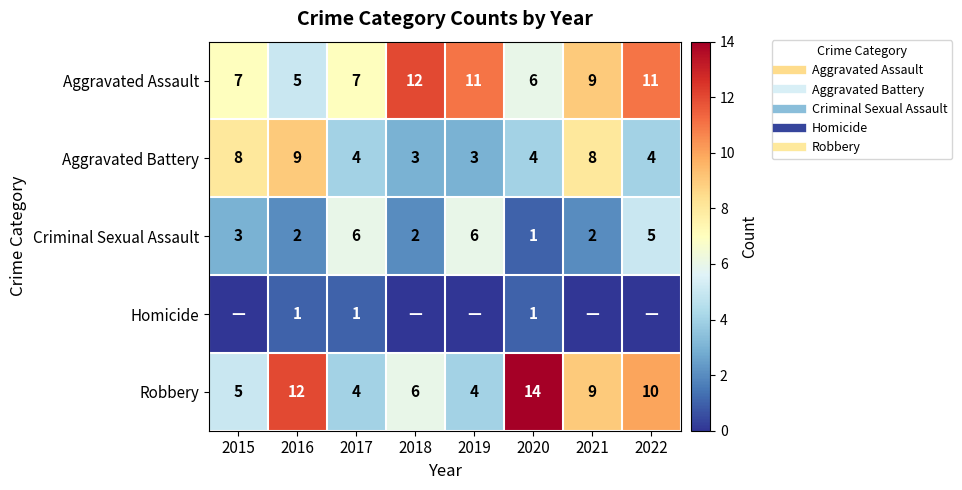

At which category is the sum across all series the highest?

2022